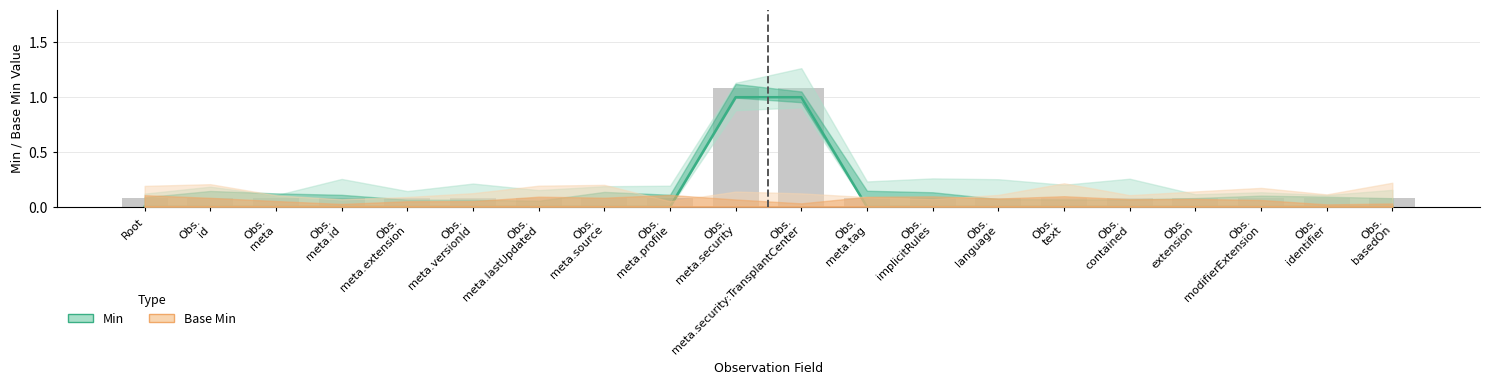

Which label corresponds to the largest value in the chart?

Obs.
meta.security